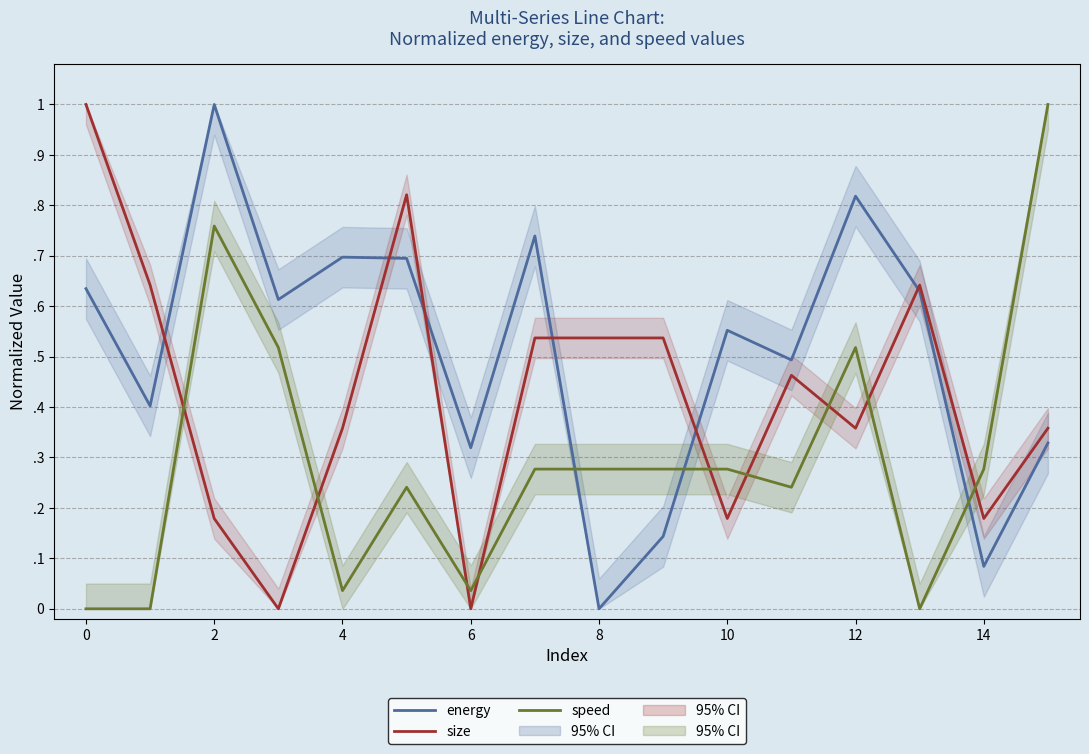

Is this an area chart (filled region under the line)?

No